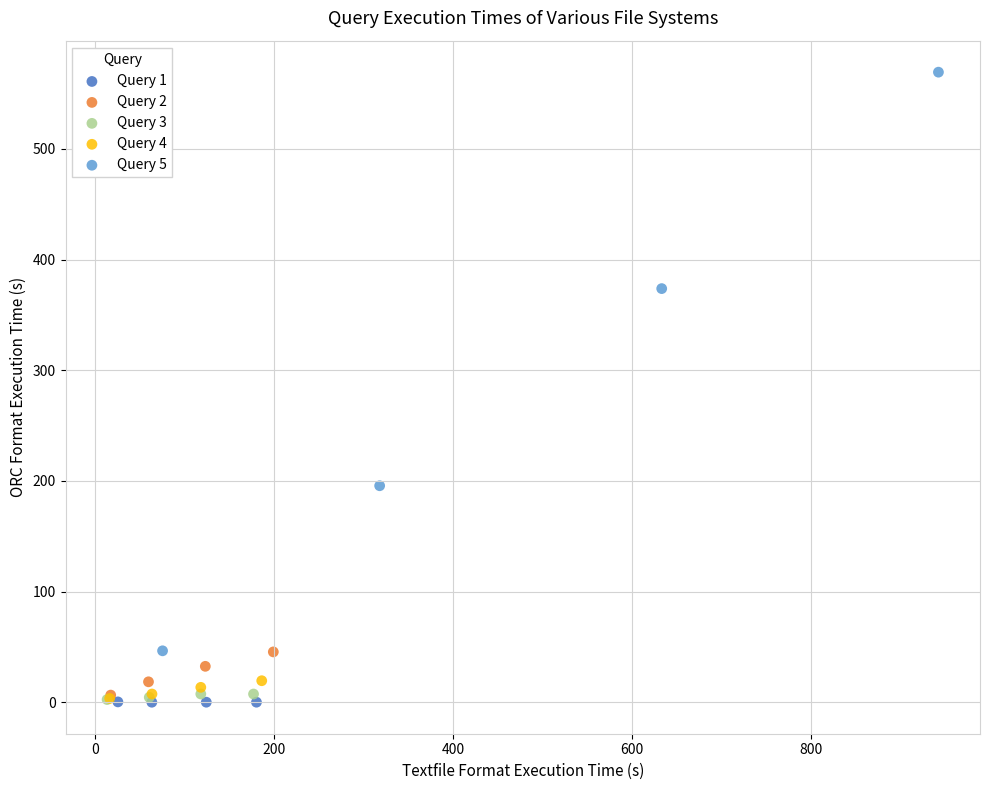

Which series reaches the maximum Y coordinate?

Query 5